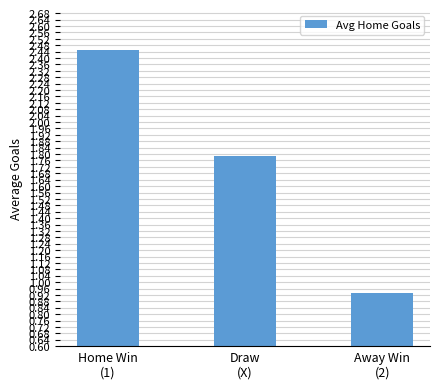

Which has a higher value, Home Win
(1) or Draw
(X)?

Home Win
(1)